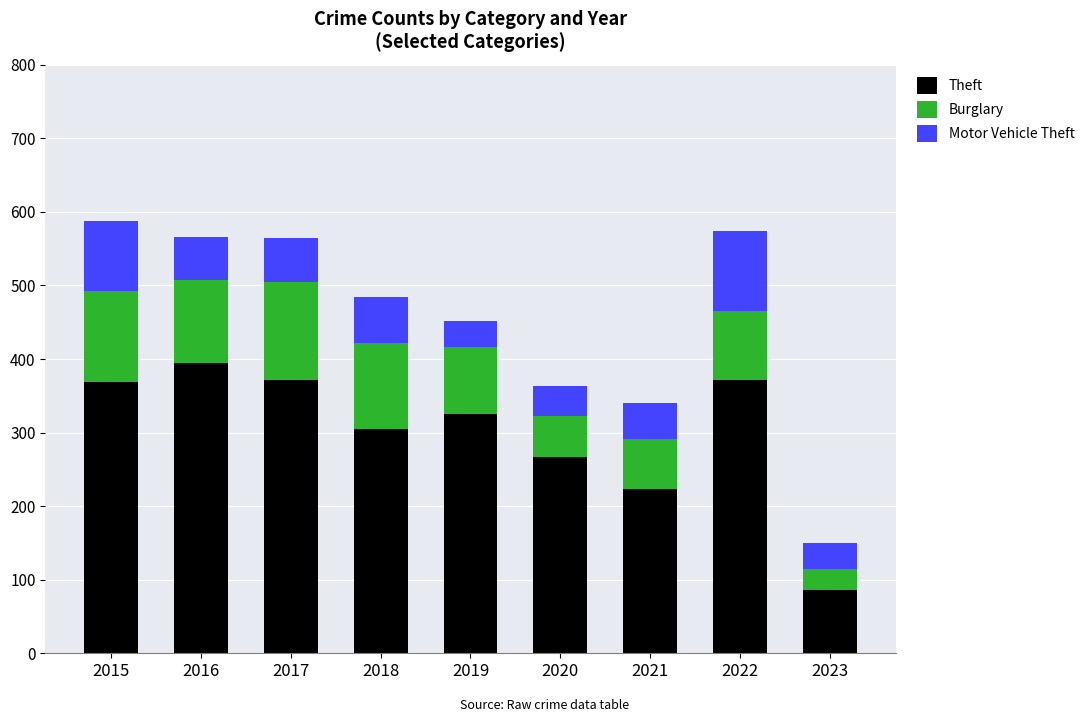

The Theft series shows 640 at 2017. True or false?

False